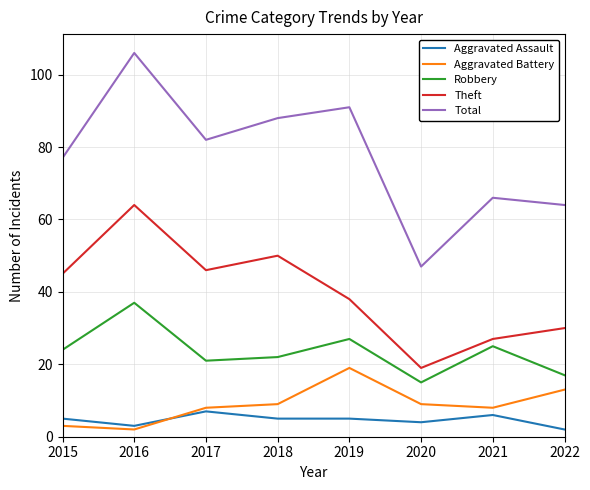

What value does the Aggravated Assault series have at 2019?

5